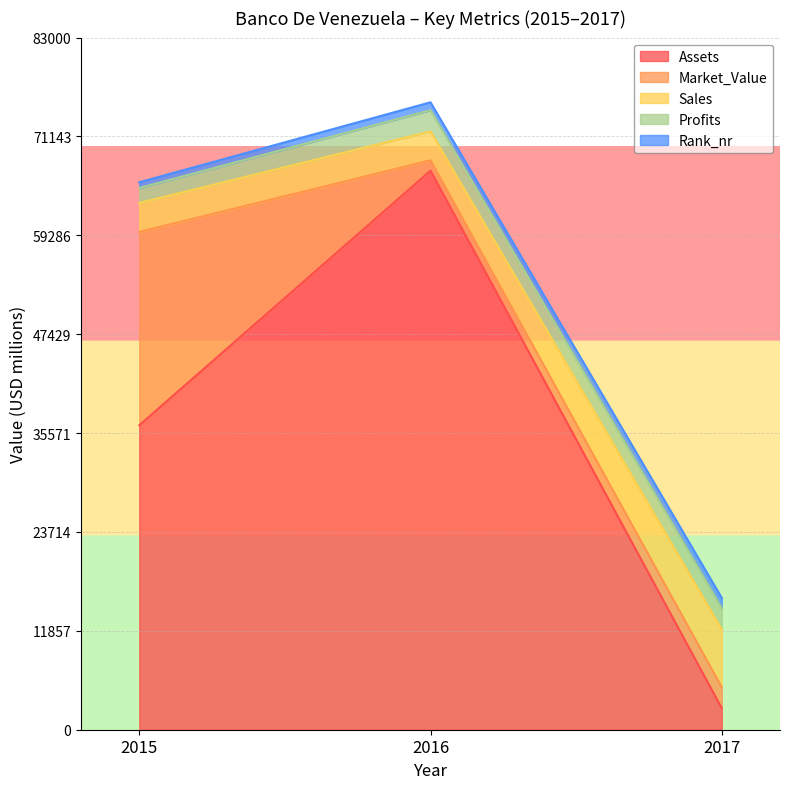

How many values in the Sales series exceed 3472?

1